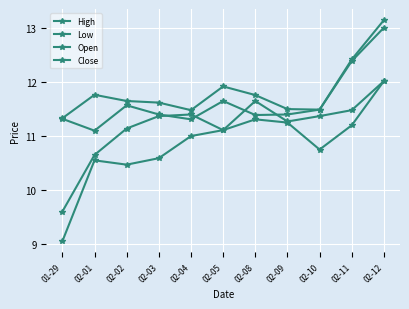

Between 02-02 and 02-12, which series saw the biggest shift?

Low